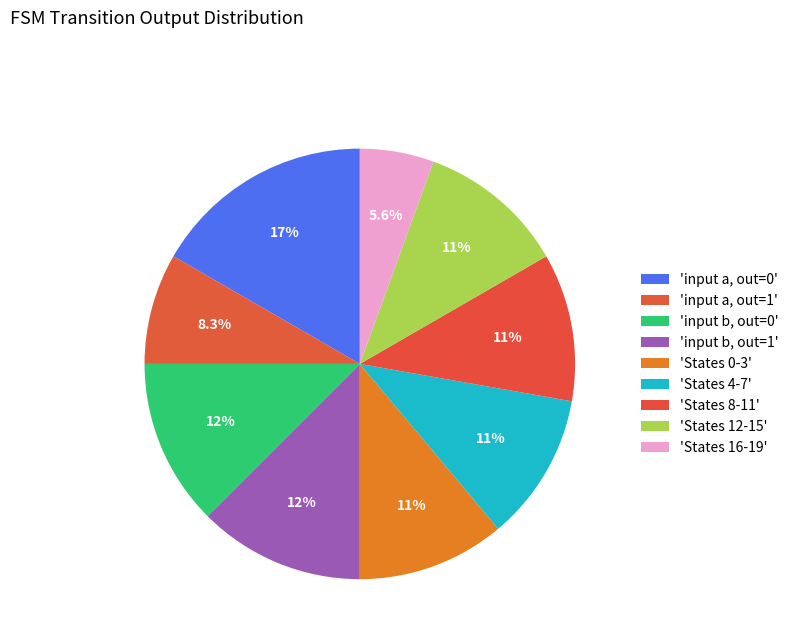

Count the number of slices in the pie.

9